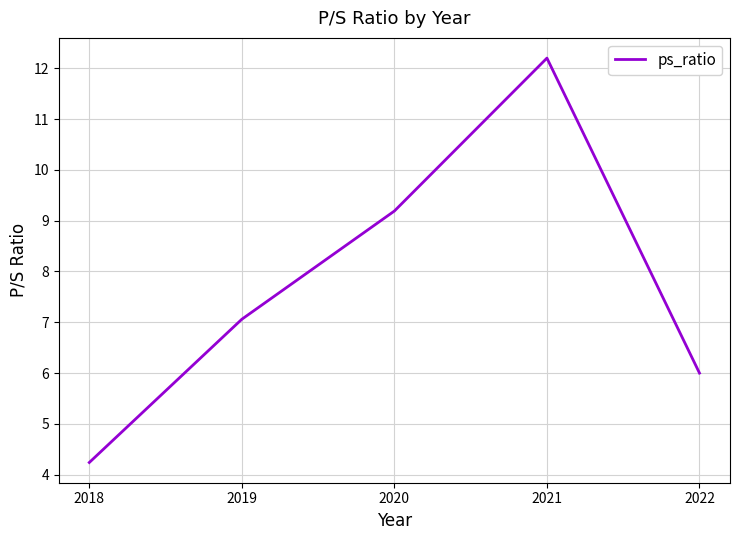

What is the change in value from 2019 to 2021?

+5.1